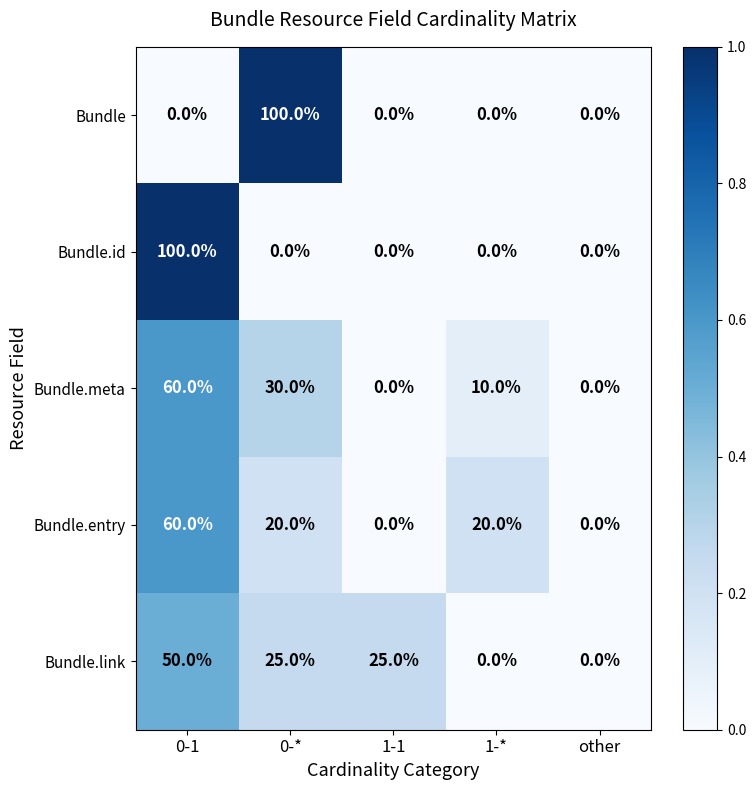

What is the spread (max minus min) of values at 0-*?

100